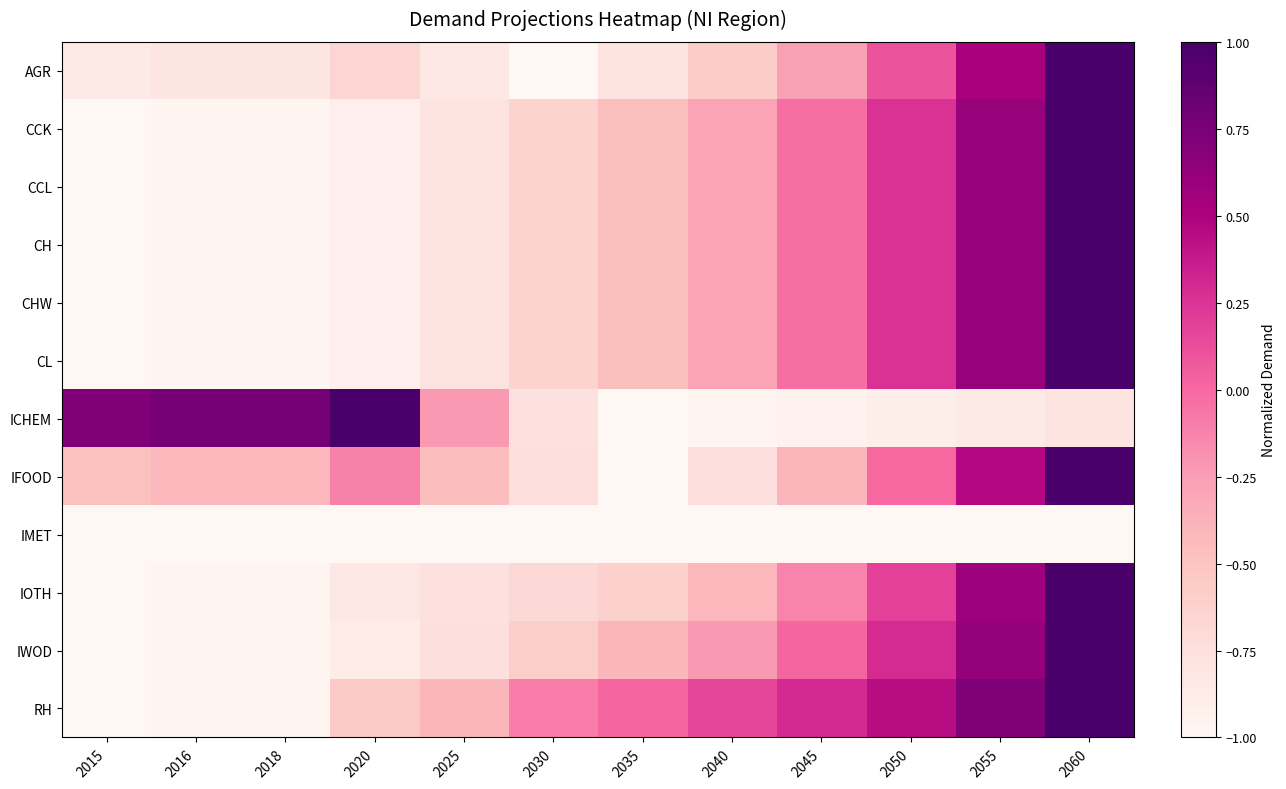

At which category is the sum across all series the highest?

2060